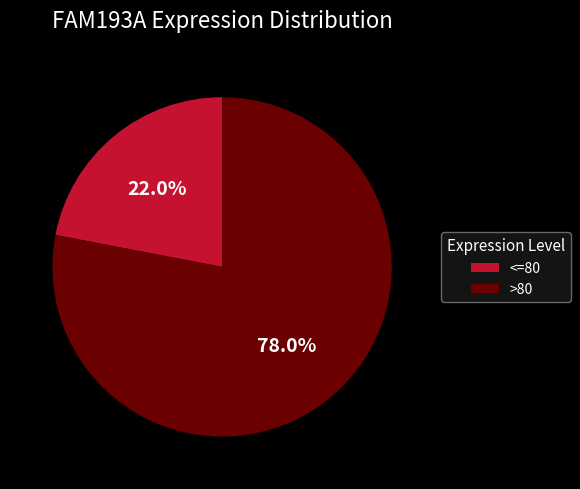

To the nearest percent, what is the difference between the largest and smallest slice percentages?

56%